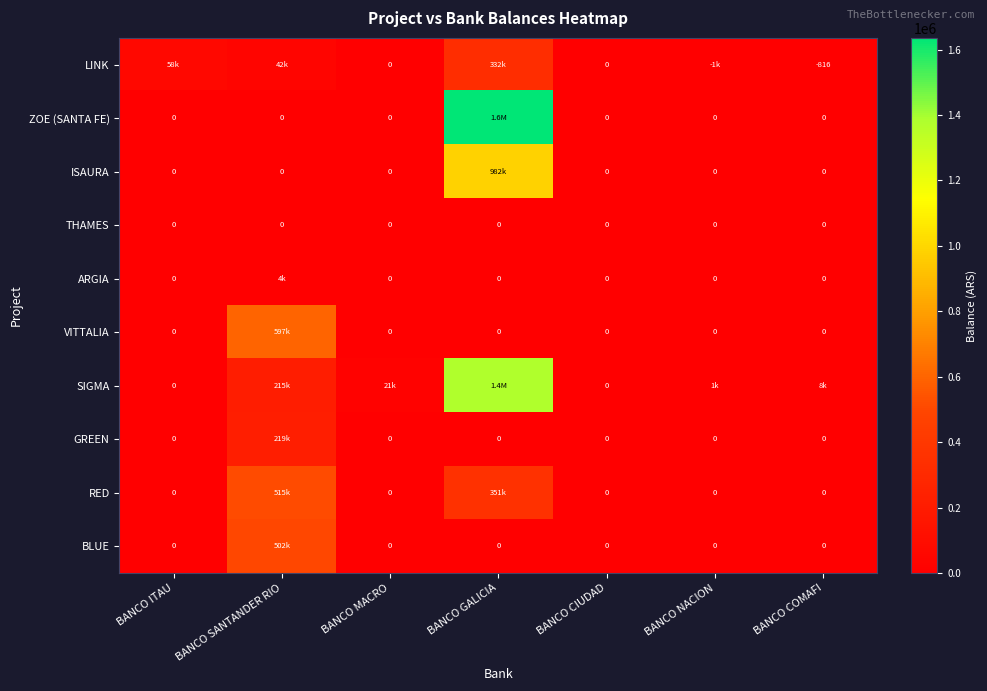

What is the total value across all series at BANCO COMAFI?

8340.0